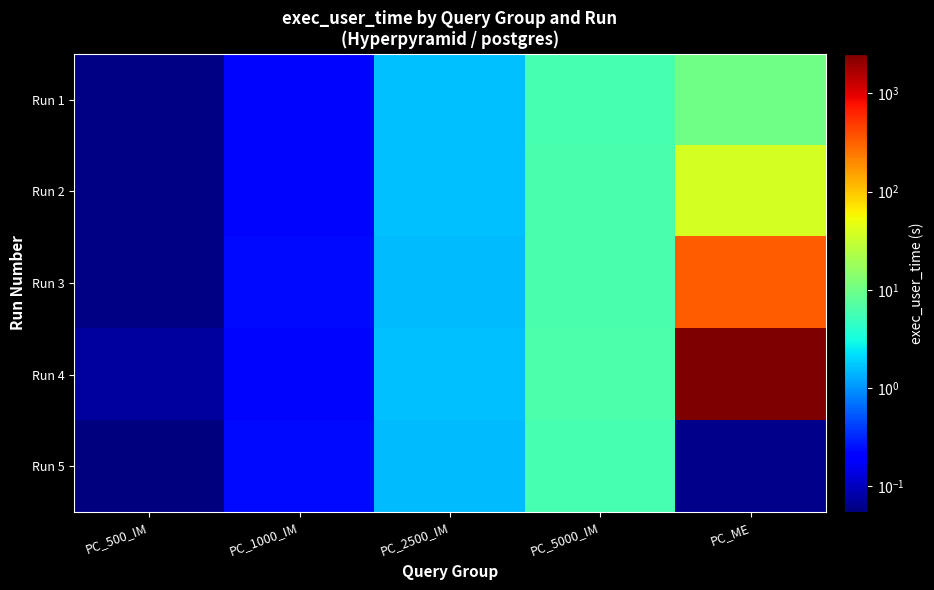

Where does the Run 5 series first go above 1?

PC_2500_IM